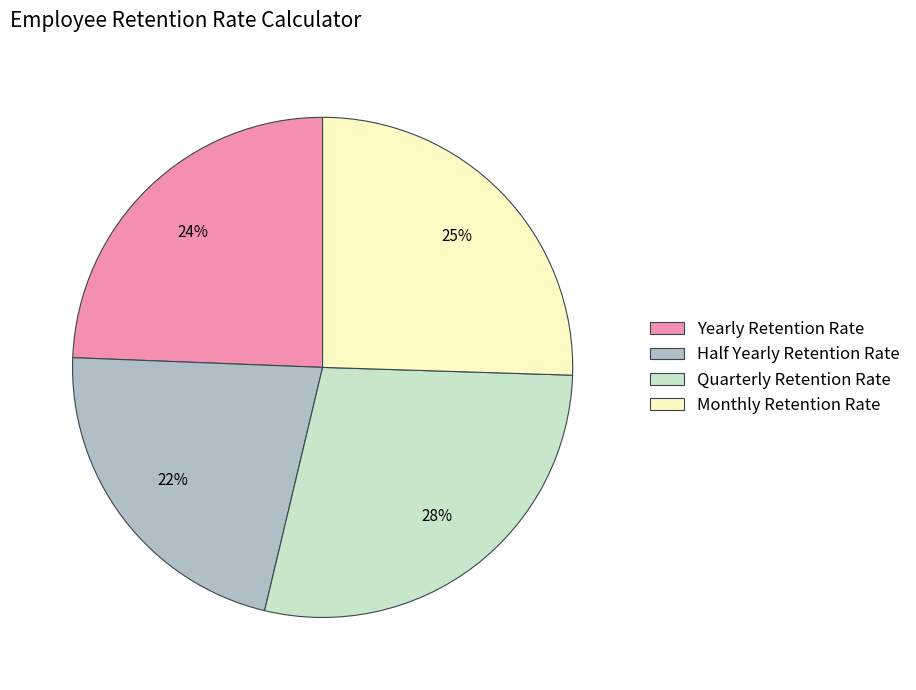

To the nearest percent, what is the combined percentage of Quarterly Retention Rate and Monthly Retention Rate?

54%